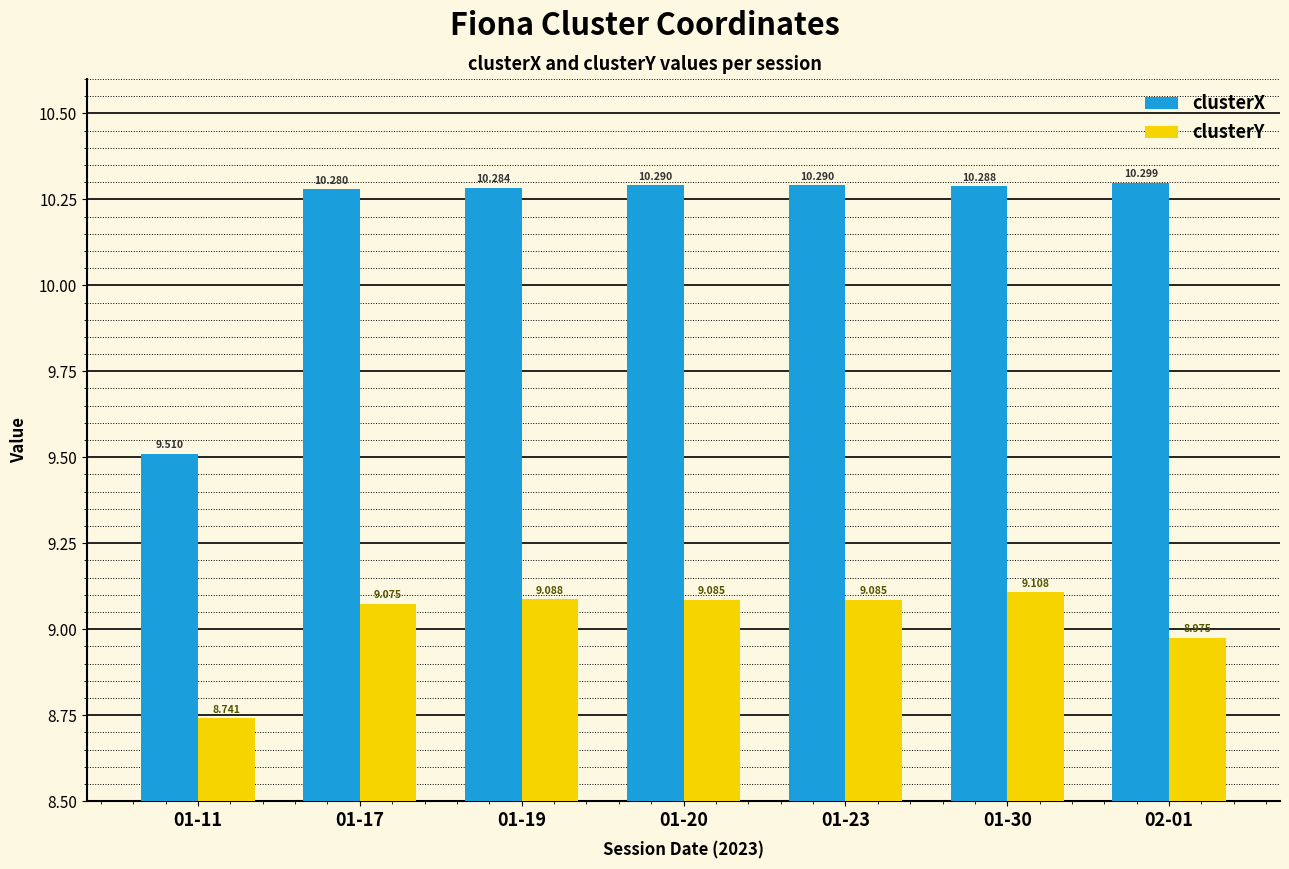

How many categories are shown in the chart?

7